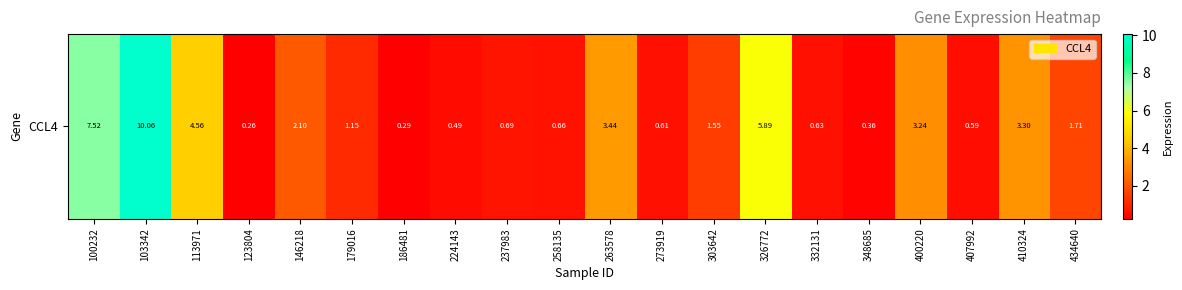

What is the change in value from 186481 to 400220?

+3.0